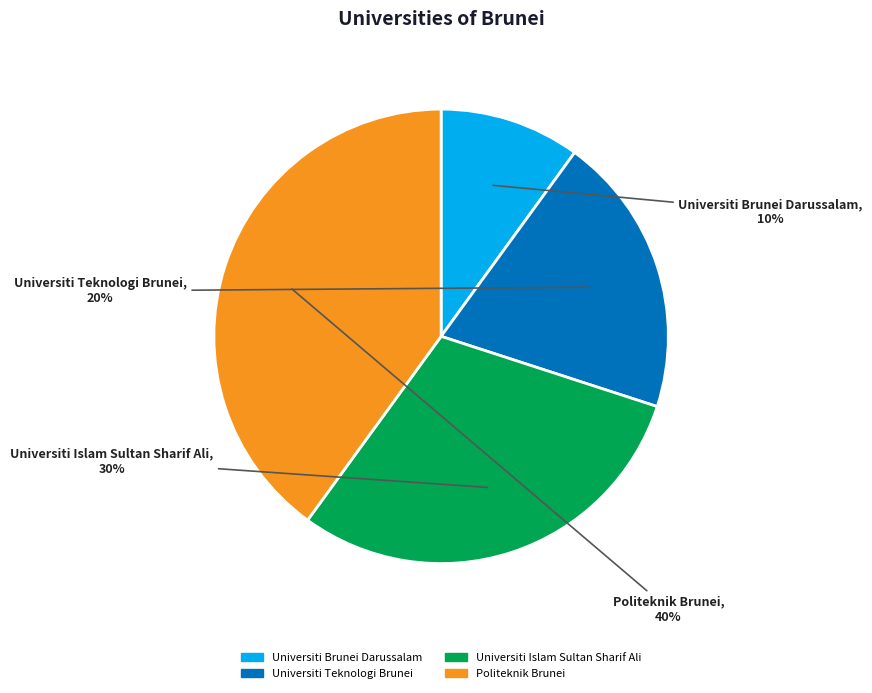

To the nearest percent, what percentage of the pie is Universiti Brunei Darussalam?

10%